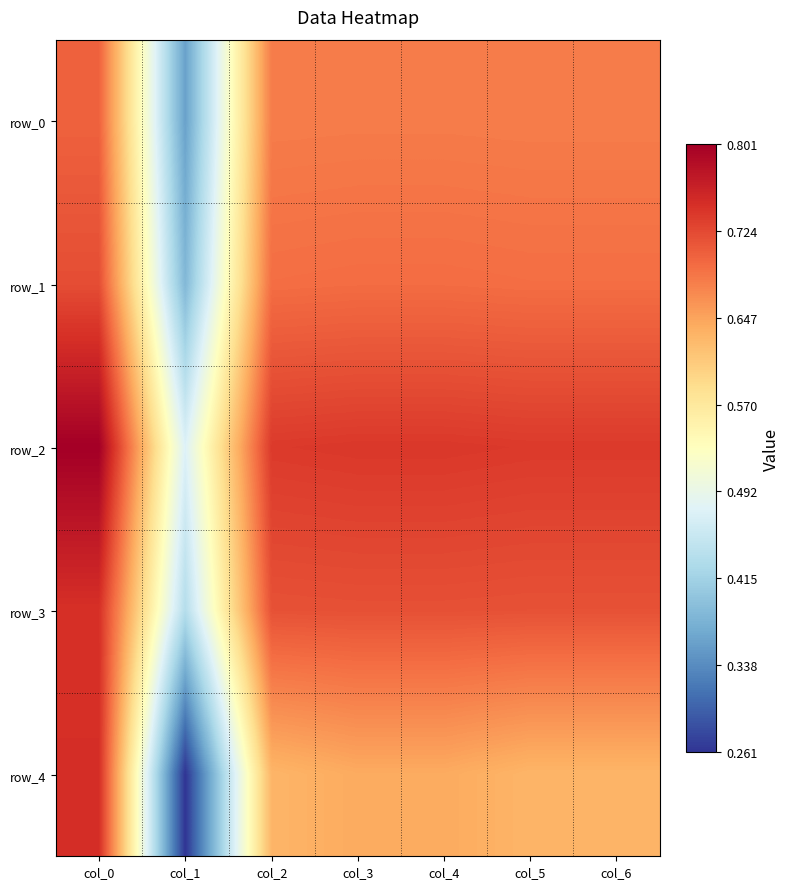

What is the total value across all series at col_2?

3.5